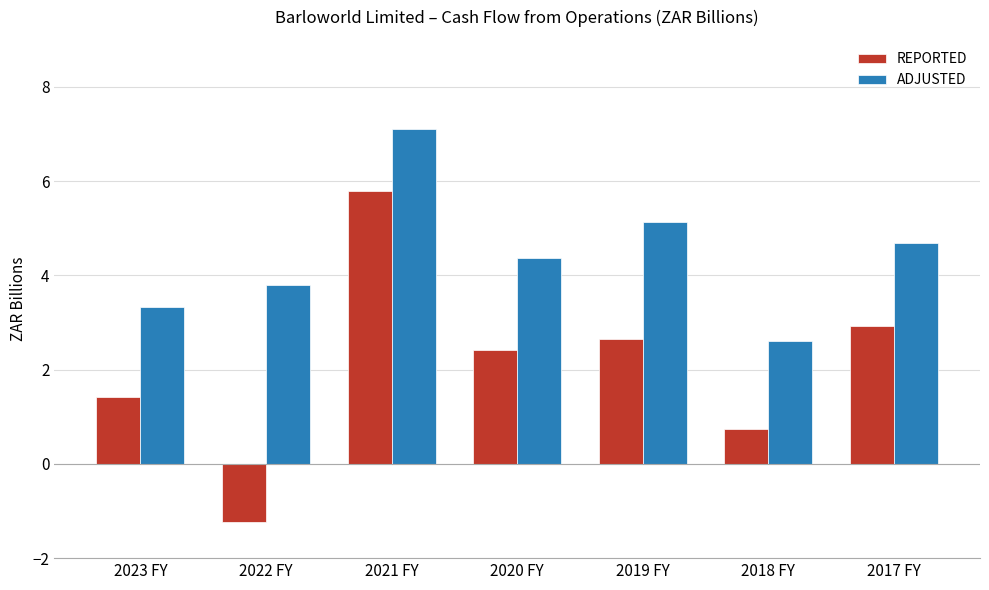

What is the highest value of the ADJUSTED series?

7.1